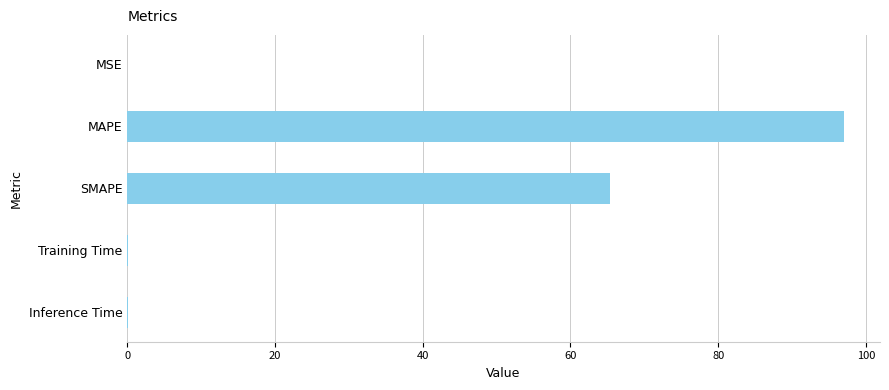

The chart shows a value of 38.2 at SMAPE. True or false?

False